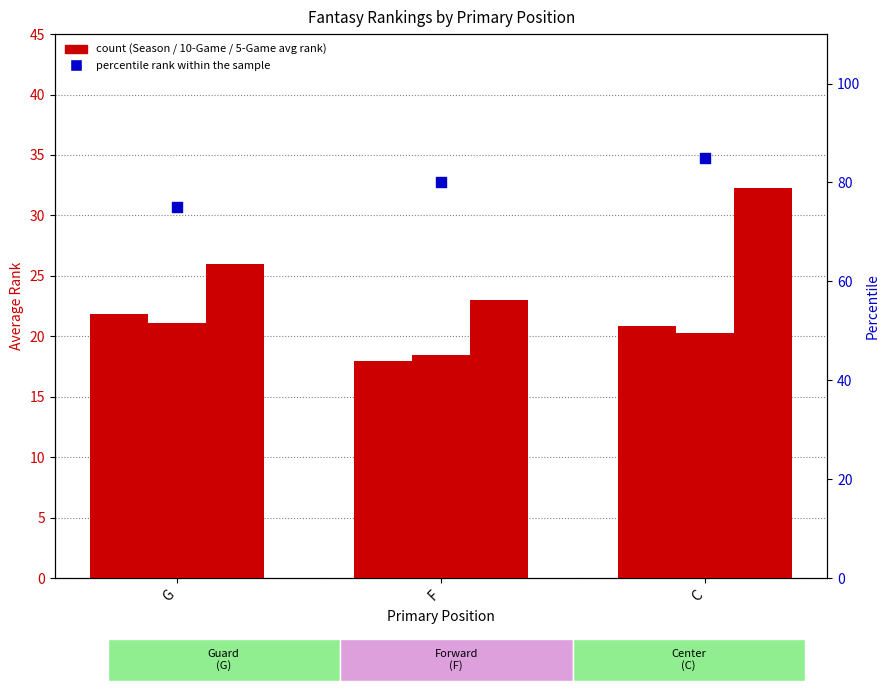

Which series has the widest spread of Y values?

percentile rank within the sample